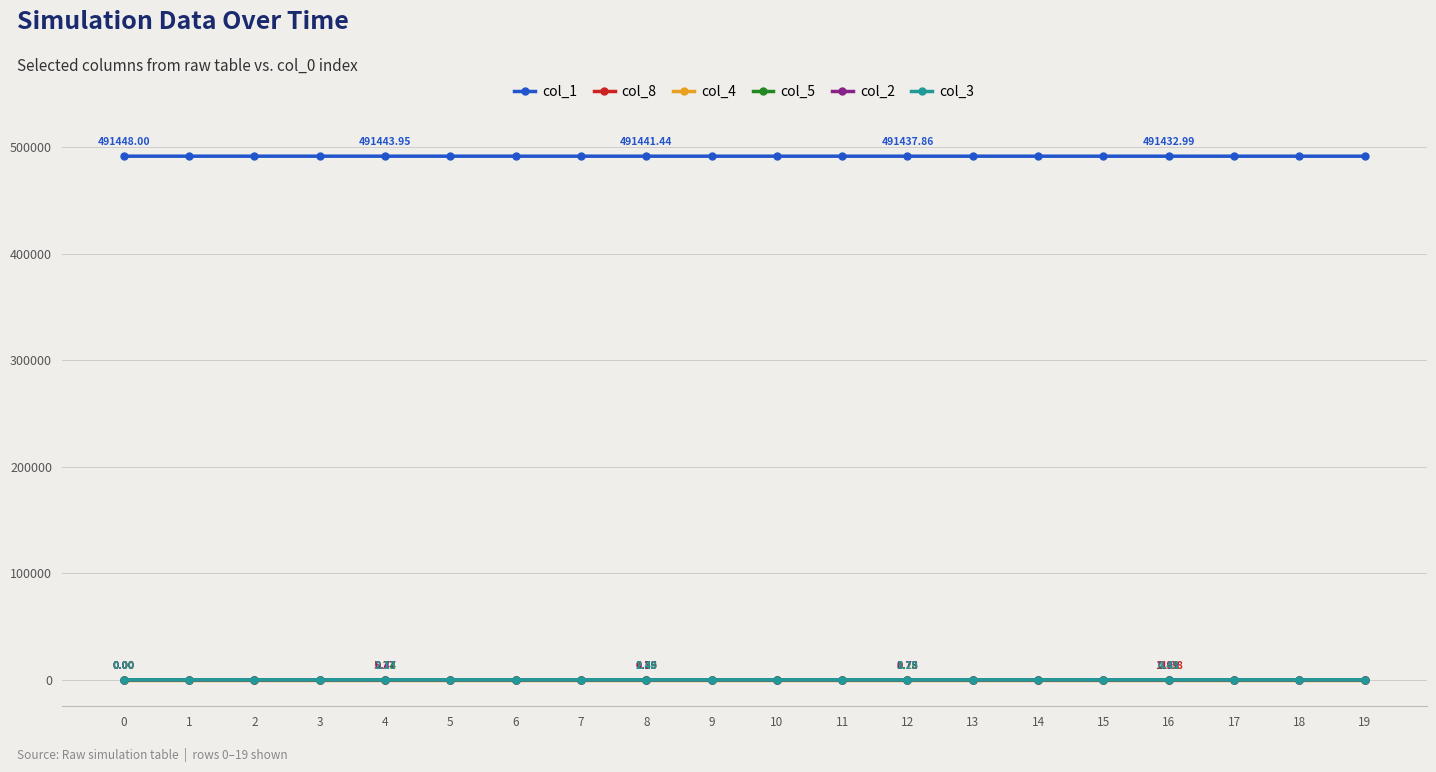

True or false: col_1 and col_4 cross at least once.

False